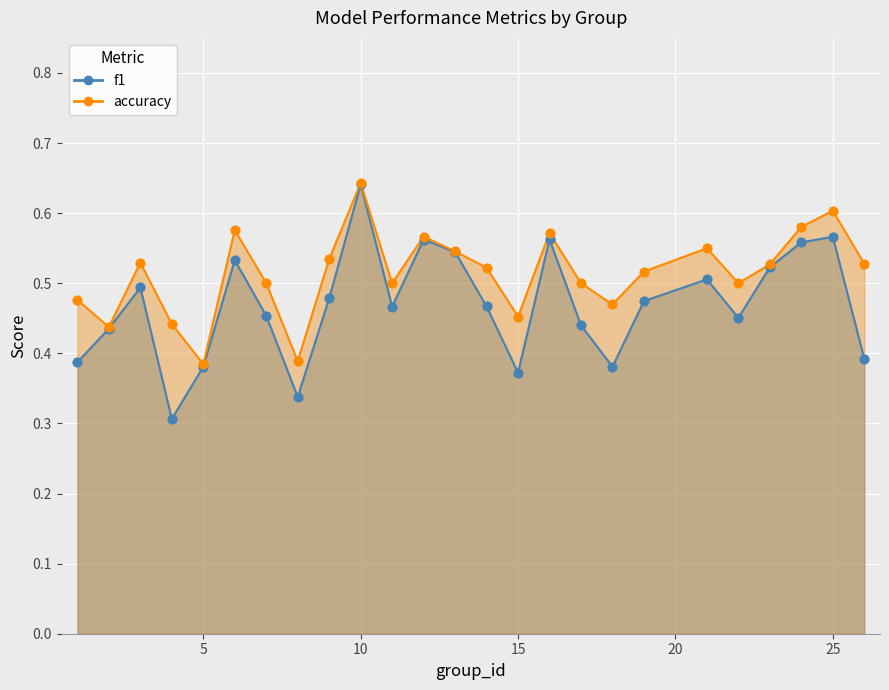

At how many categories does at least one series exceed 0?

25